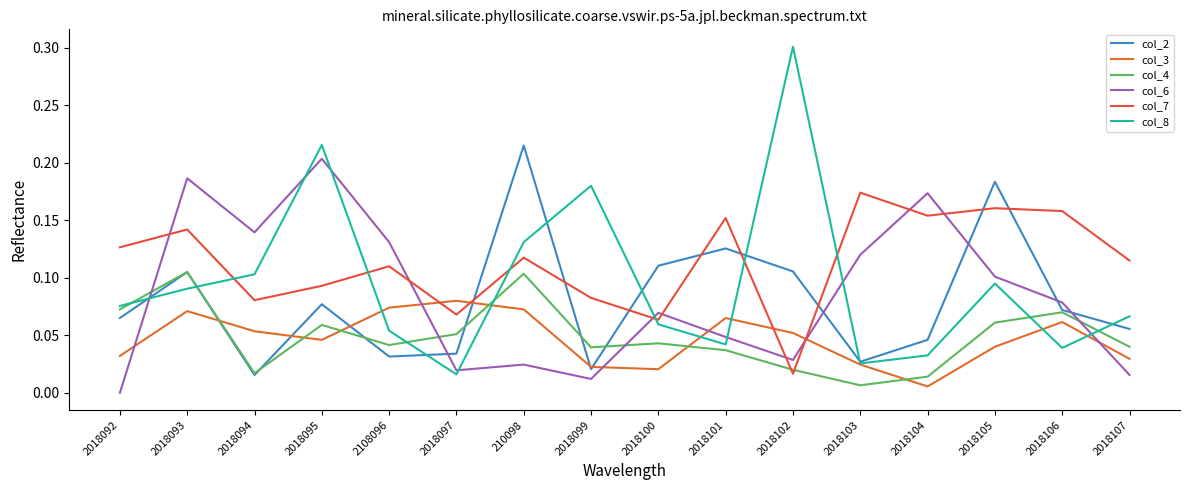

In col_2, how many points are lower than both neighbors (excluding endpoints)?

4